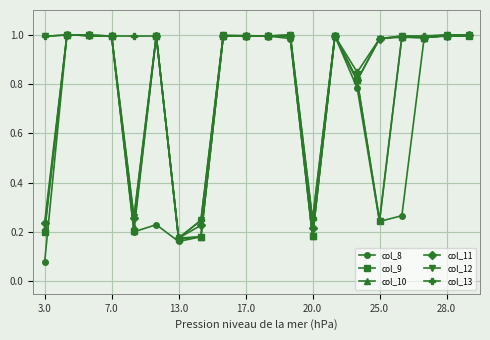

True or false: col_9 has more than 2 interior local peaks.

True